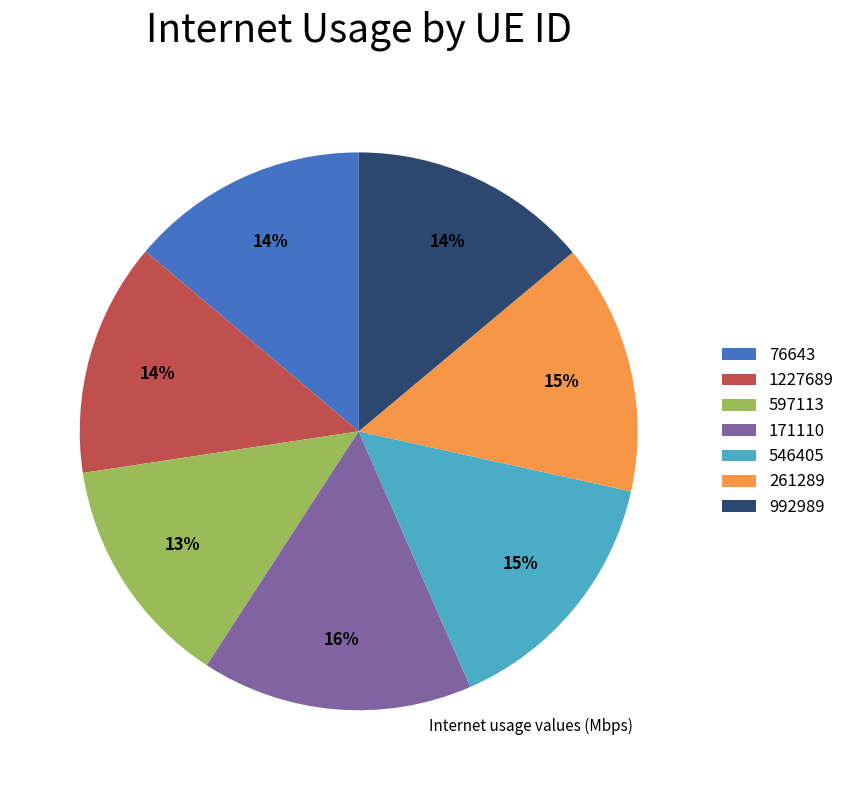

Is it true that 171110 is 16% of the pie?

True